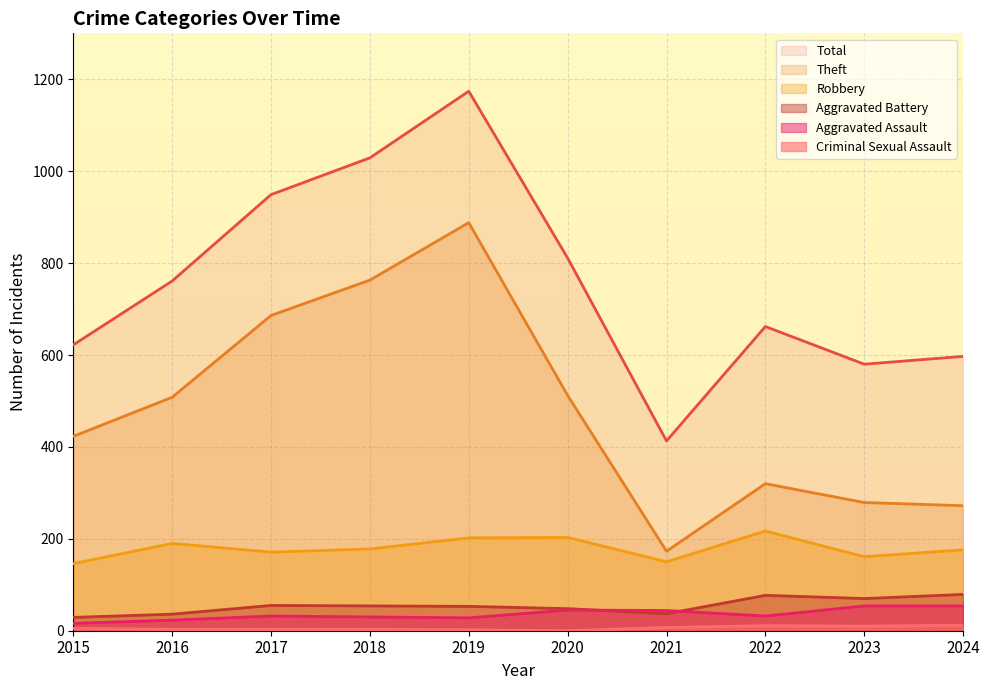

Does the chart display data point markers on the line(s)?

No